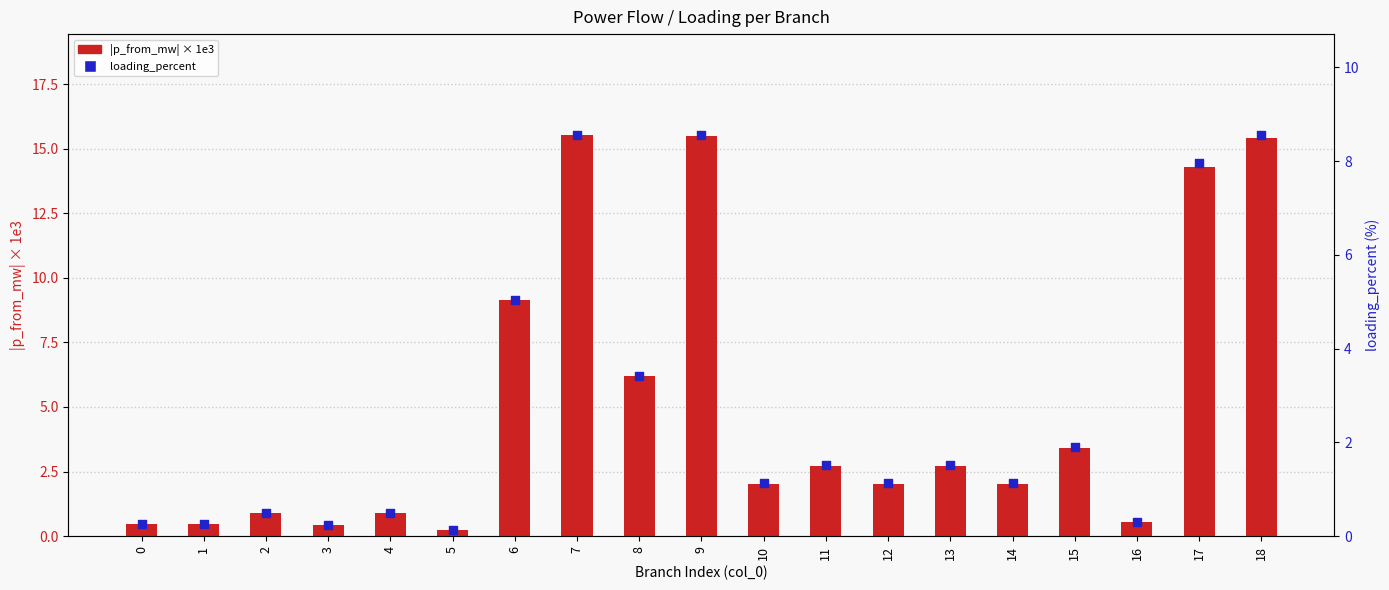

Which series reaches the minimum Y coordinate?

loading_percent